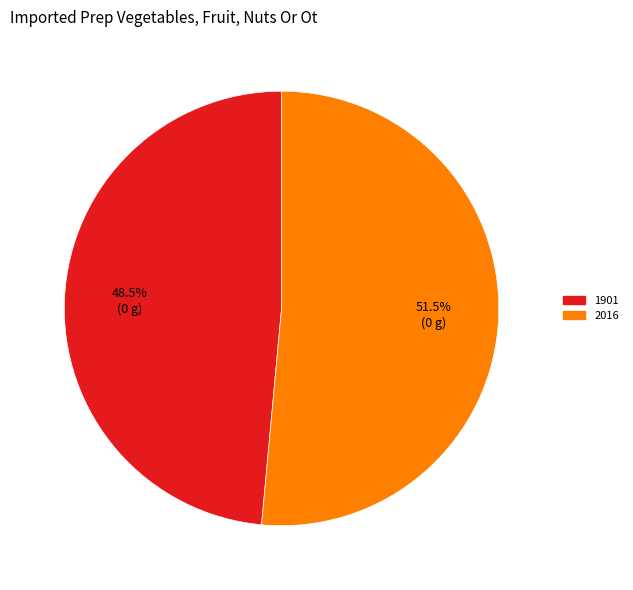

Is the sum of 1901 and 2016 greater than half?

Yes